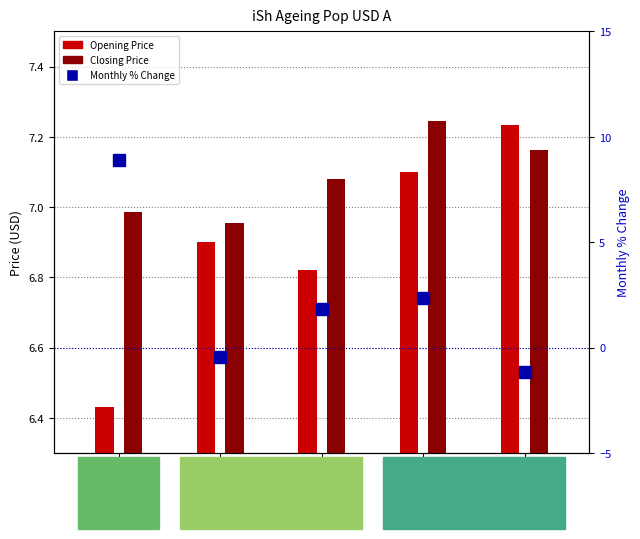

Between 2023-12 and 2024-03, which series saw the biggest shift?

Monthly % Change